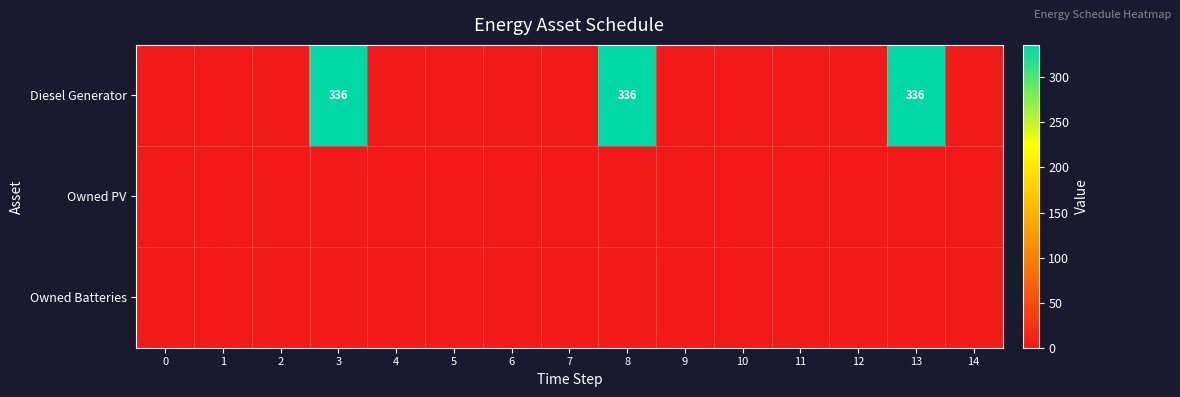

The value of Diesel Generator at 1 is 0. True or false?

True